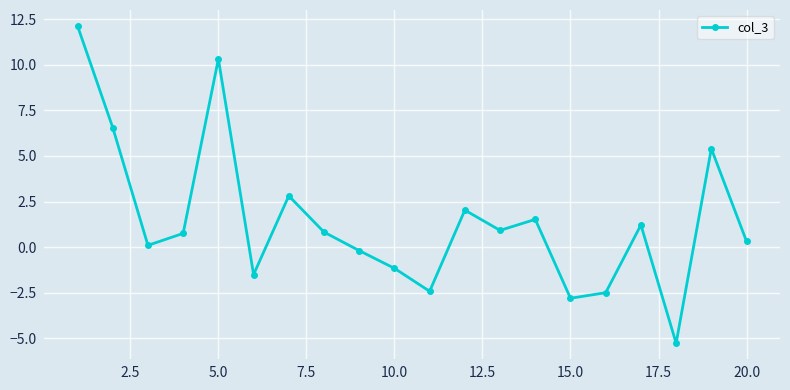

True or false: the data has more than 2 interior local peaks.

True